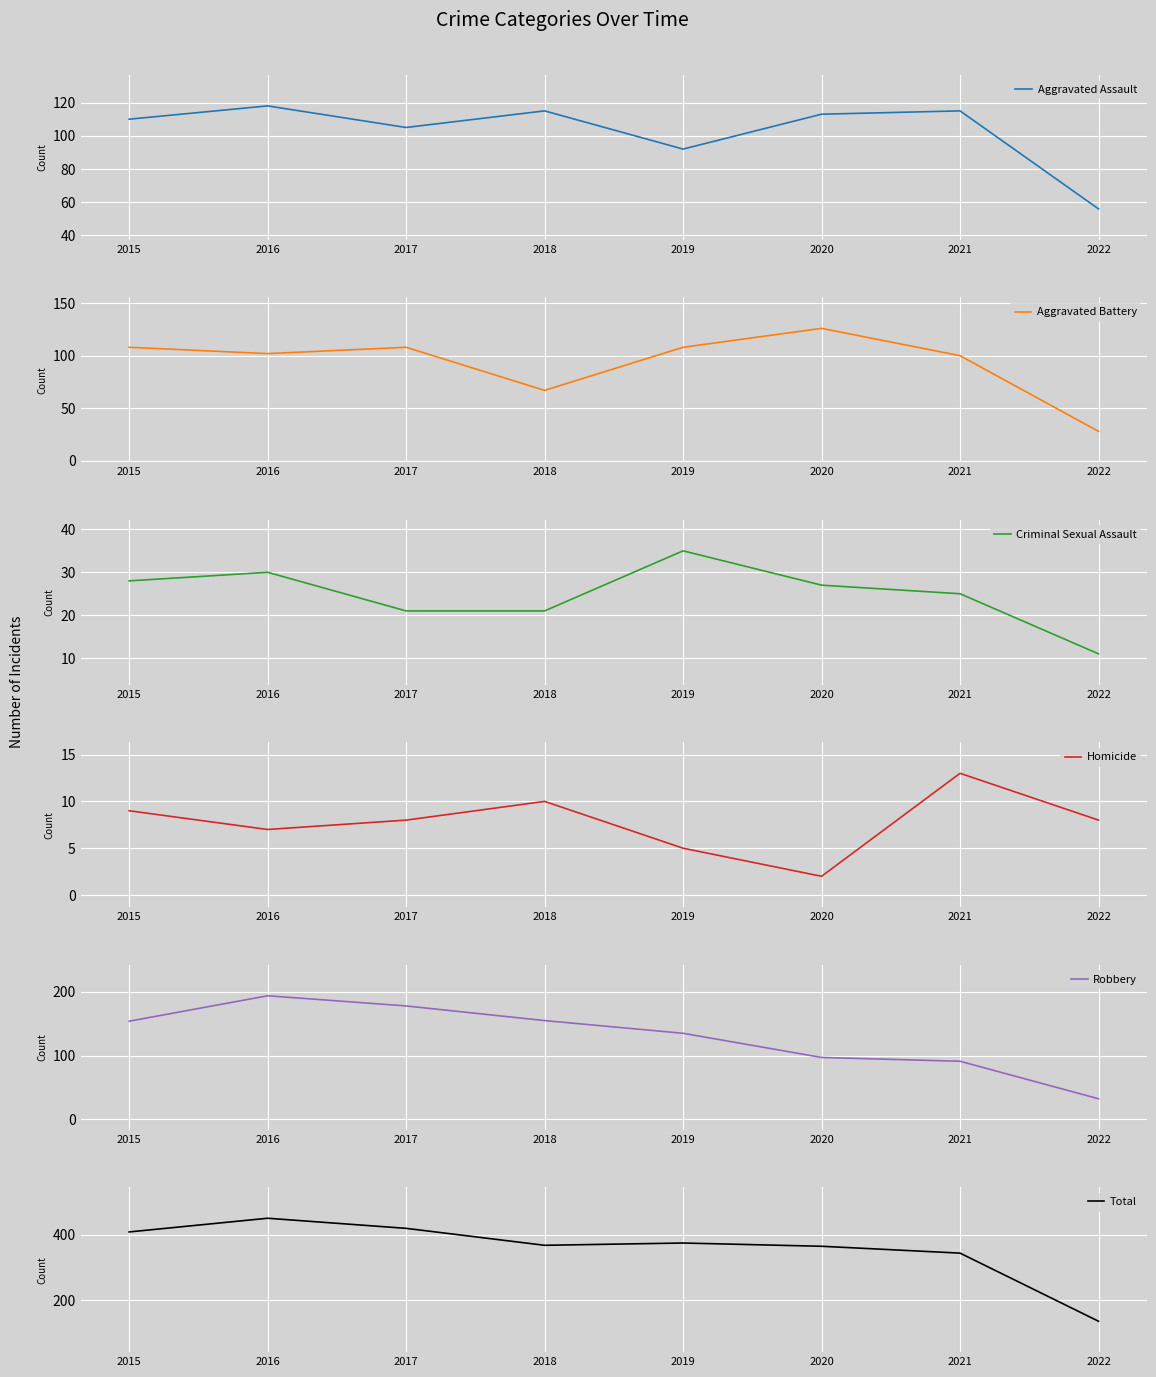

At which category does the chart reach its minimum across all series?

2020